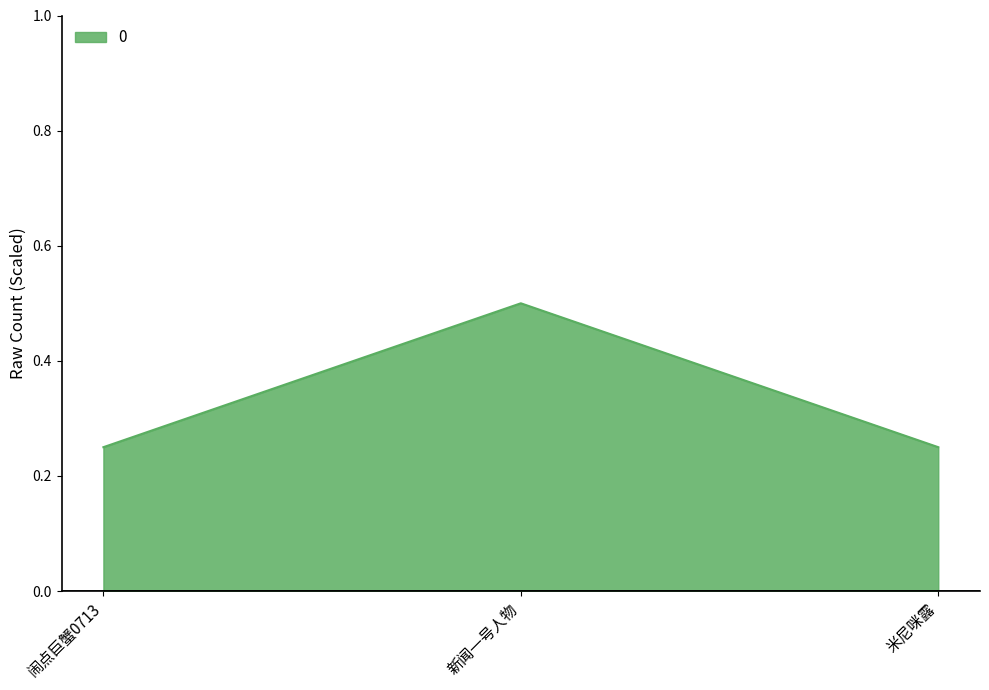

How many values are between 0 and 1?

3